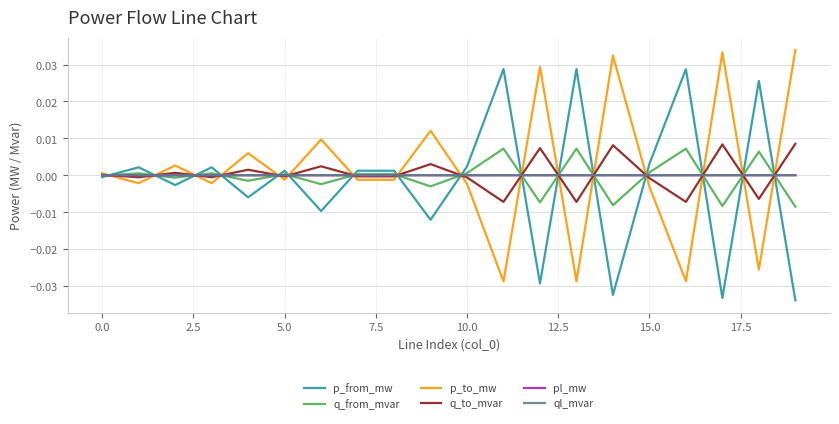

Which series ends up on top after the final intersection of pl_mw and q_to_mvar?

q_to_mvar